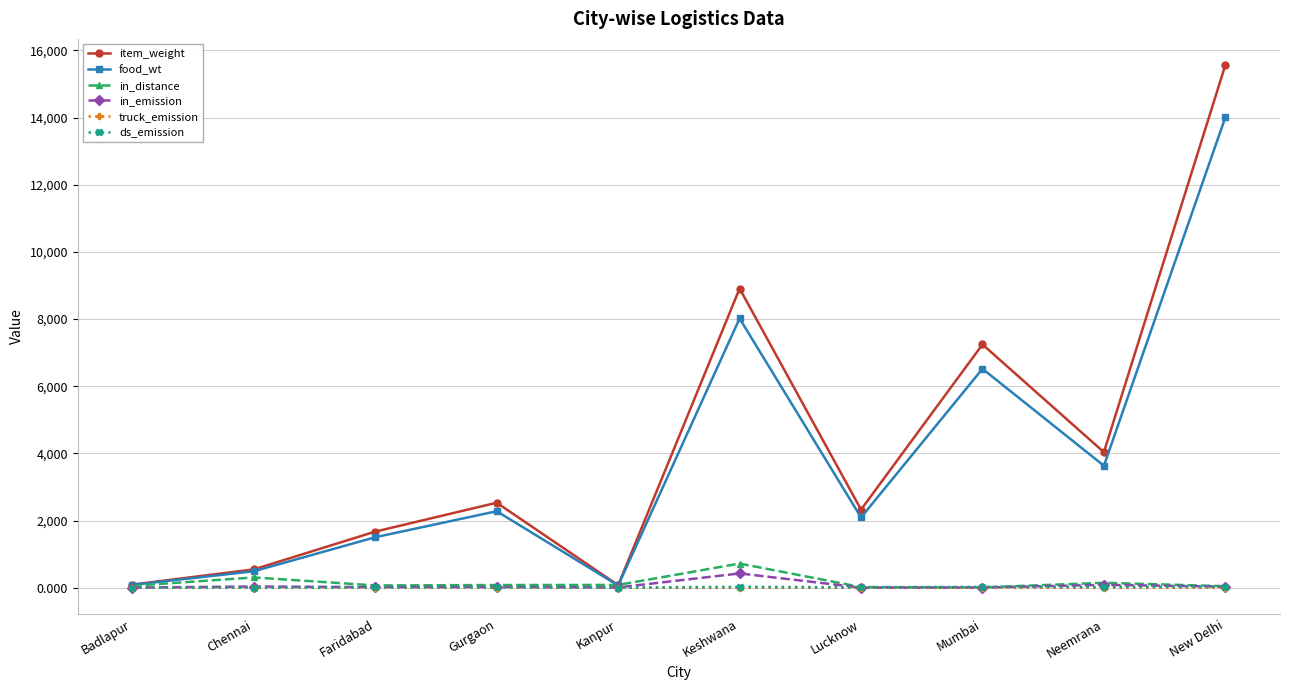

At how many categories does at least one series exceed 11061?

1